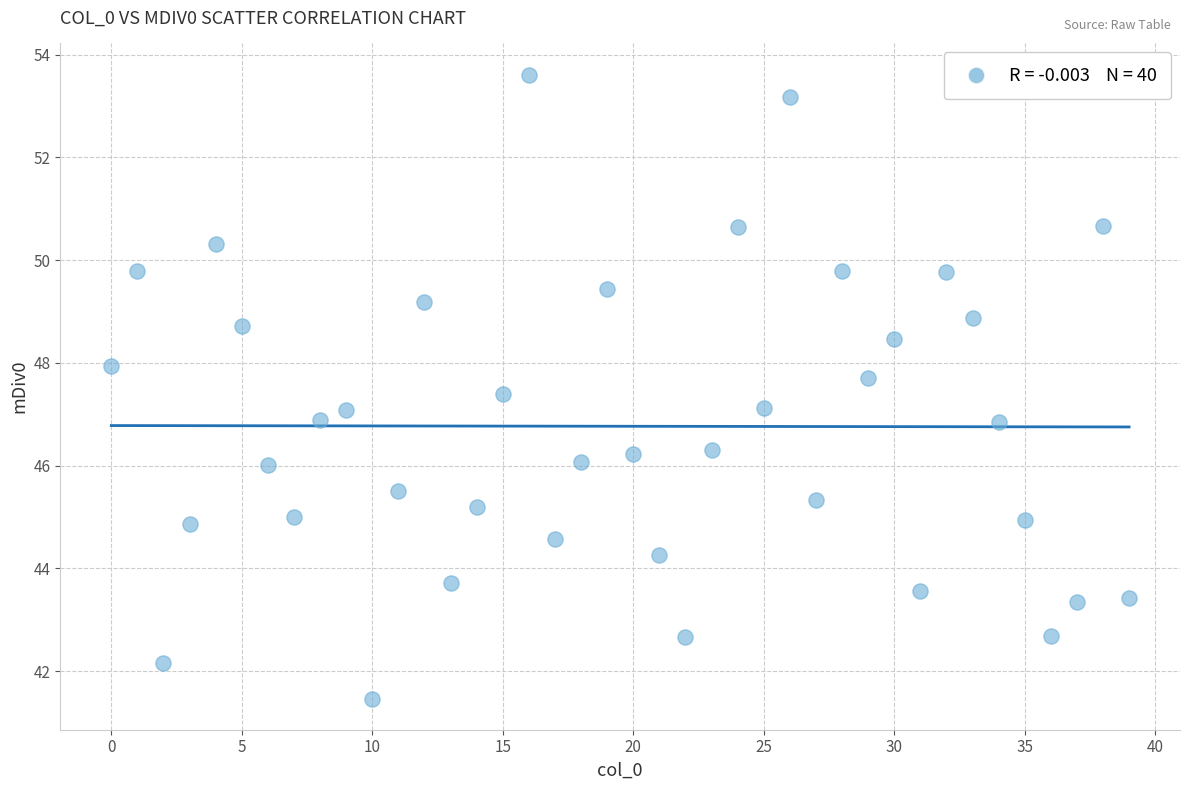

What is the range of Y values (max minus min)?

12.1